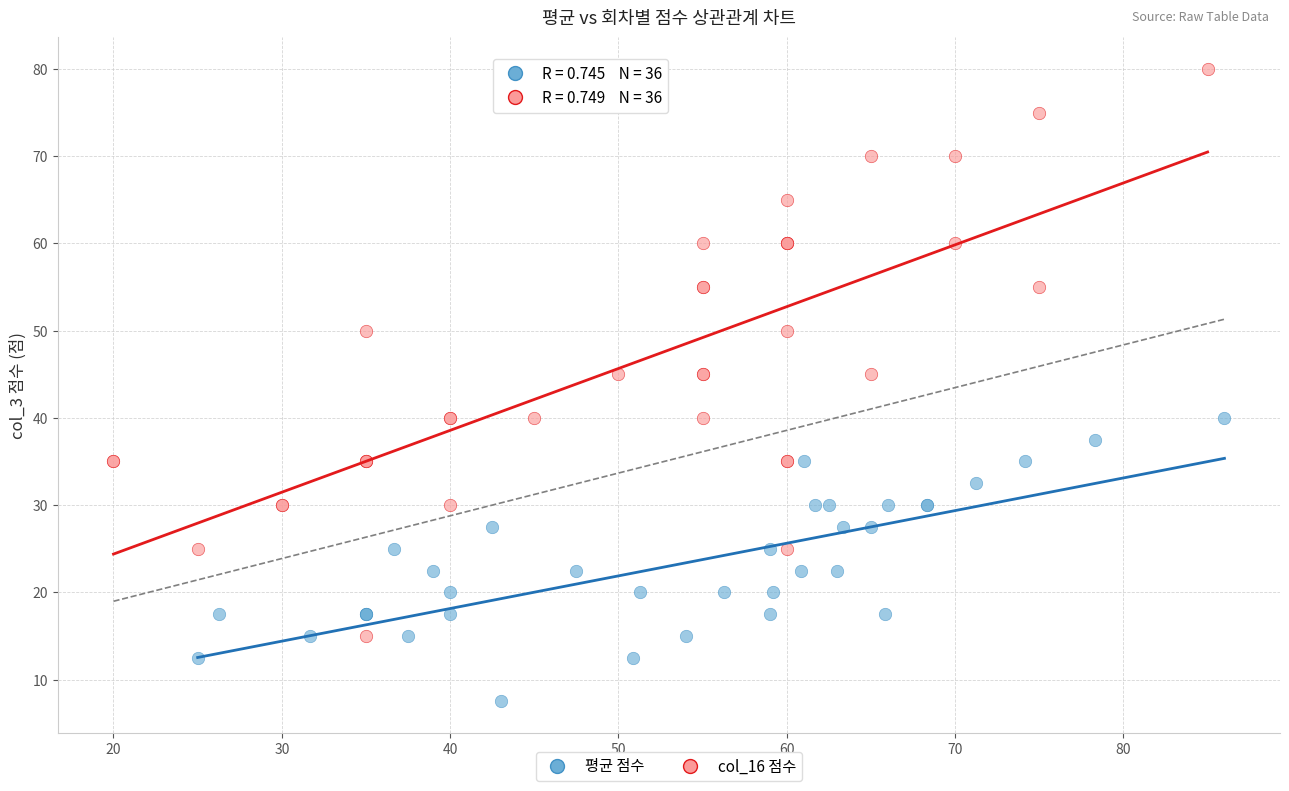

Which series has the largest Y range (max minus min)?

col_16 점수